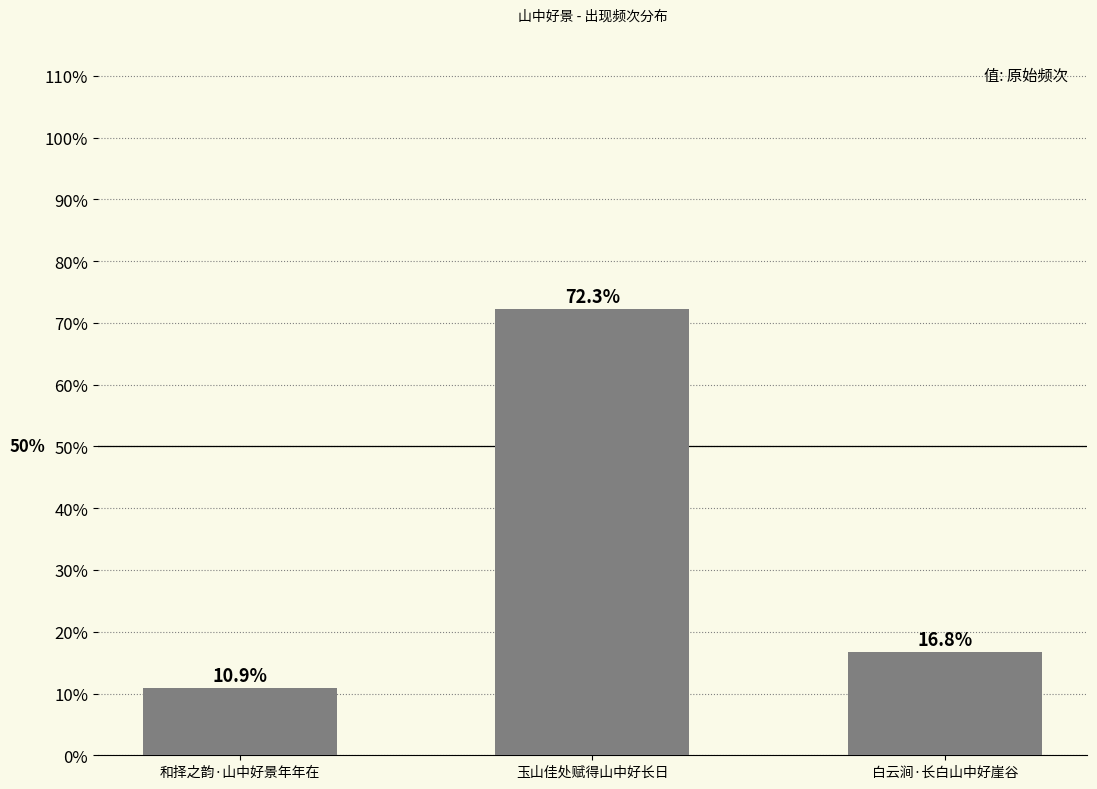

What is the label of the 1st bar from the right?

白云涧·长白山中好崖谷